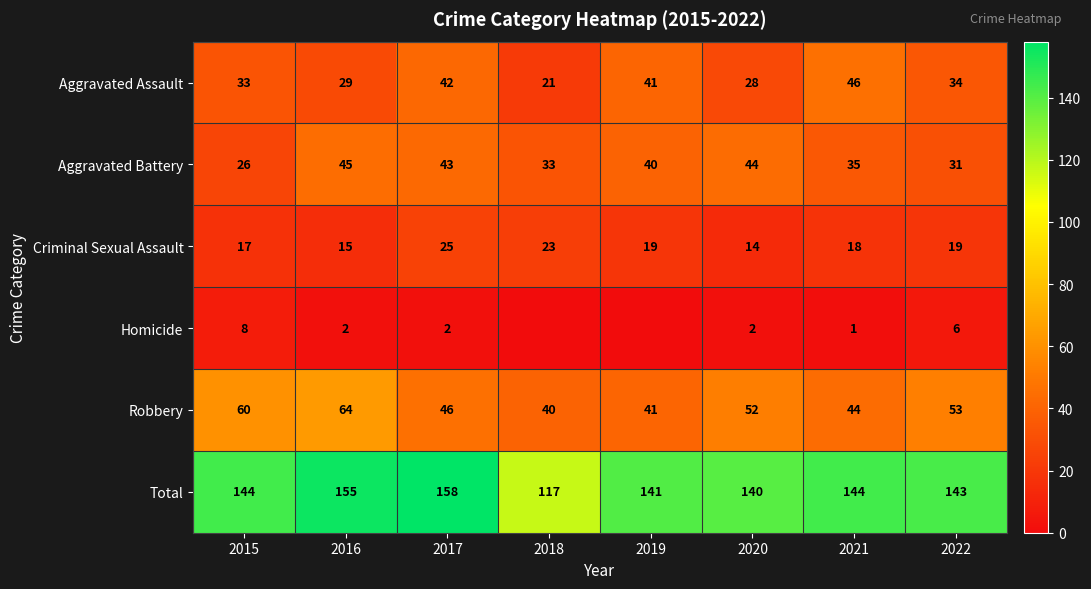

At which label is Aggravated Battery closest to 35?

2021